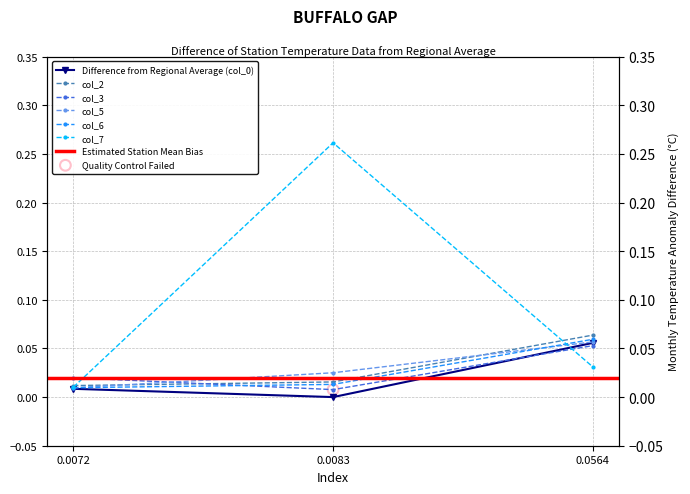

Which series has the largest total across all categories?

col_7